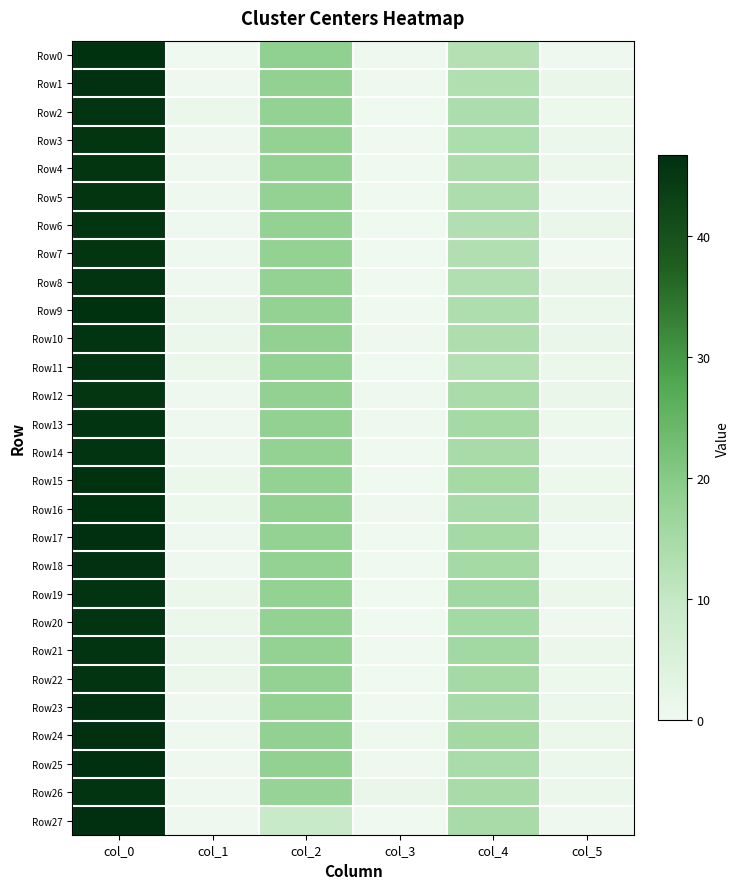

Reading left to right, transcribe all the data shown in this chart.

Row0: col_0=46.0	col_1=0.0	col_2=18.7	col_3=0.5	col_4=12.7	col_5=0.5
Row1: col_0=46.2	col_1=0.4	col_2=18.2	col_3=0.4	col_4=13.2	col_5=1.3
Row2: col_0=45.8	col_1=0.8	col_2=18.0	col_3=0.0	col_4=14.0	col_5=0.7
Row3: col_0=45.5	col_1=0.5	col_2=18.0	col_3=0.0	col_4=14.0	col_5=1.2
Row4: col_0=45.5	col_1=0.5	col_2=18.0	col_3=0.0	col_4=13.8	col_5=0.8
Row5: col_0=45.5	col_1=0.5	col_2=18.0	col_3=0.0	col_4=13.8	col_5=0.4
Row6: col_0=45.5	col_1=0.5	col_2=18.0	col_3=0.0	col_4=13.0	col_5=1.4
Row7: col_0=45.5	col_1=0.5	col_2=18.0	col_3=0.0	col_4=13.0	col_5=0.0
Row8: col_0=45.8	col_1=0.4	col_2=18.0	col_3=0.0	col_4=13.0	col_5=1.4
Row9: col_0=46.0	col_1=0.8	col_2=18.0	col_3=0.0	col_4=13.7	col_5=1.2
Row10: col_0=45.8	col_1=0.8	col_2=18.2	col_3=0.4	col_4=13.5	col_5=1.5
Row11: col_0=45.8	col_1=0.8	col_2=18.0	col_3=0.0	col_4=12.7	col_5=0.9
Row12: col_0=45.3	col_1=0.5	col_2=18.3	col_3=0.5	col_4=14.2	col_5=1.3
Row13: col_0=45.8	col_1=0.4	col_2=18.2	col_3=0.4	col_4=15.0	col_5=0.7
Row14: col_0=45.8	col_1=0.4	col_2=18.0	col_3=0.0	col_4=14.8	col_5=0.4
Row15: col_0=46.0	col_1=1.0	col_2=18.0	col_3=0.0	col_4=15.0	col_5=0.7
Row16: col_0=46.0	col_1=0.7	col_2=18.2	col_3=0.4	col_4=14.5	col_5=0.9
Row17: col_0=46.5	col_1=0.5	col_2=18.0	col_3=0.0	col_4=15.0	col_5=0.0
Row18: col_0=46.2	col_1=0.4	col_2=18.0	col_3=0.0	col_4=15.0	col_5=0.0
Row19: col_0=45.8	col_1=0.8	col_2=18.0	col_3=0.0	col_4=15.8	col_5=0.8
Row20: col_0=45.8	col_1=0.8	col_2=18.0	col_3=0.0	col_4=15.3	col_5=0.5
Row21: col_0=45.8	col_1=0.8	col_2=18.0	col_3=0.0	col_4=15.7	col_5=0.9
Row22: col_0=45.8	col_1=0.8	col_2=18.0	col_3=0.0	col_4=15.0	col_5=0.7
Row23: col_0=46.2	col_1=0.4	col_2=18.0	col_3=0.0	col_4=14.8	col_5=0.8
Row24: col_0=46.5	col_1=0.5	col_2=18.2	col_3=0.4	col_4=15.2	col_5=1.1
Row25: col_0=46.7	col_1=0.5	col_2=18.2	col_3=0.4	col_4=14.3	col_5=0.9
Row26: col_0=45.7	col_1=0.5	col_2=17.5	col_3=1.5	col_4=14.7	col_5=1.2
Row27: col_0=46.3	col_1=0.5	col_2=9.0	col_3=0.0	col_4=14.8	col_5=0.4